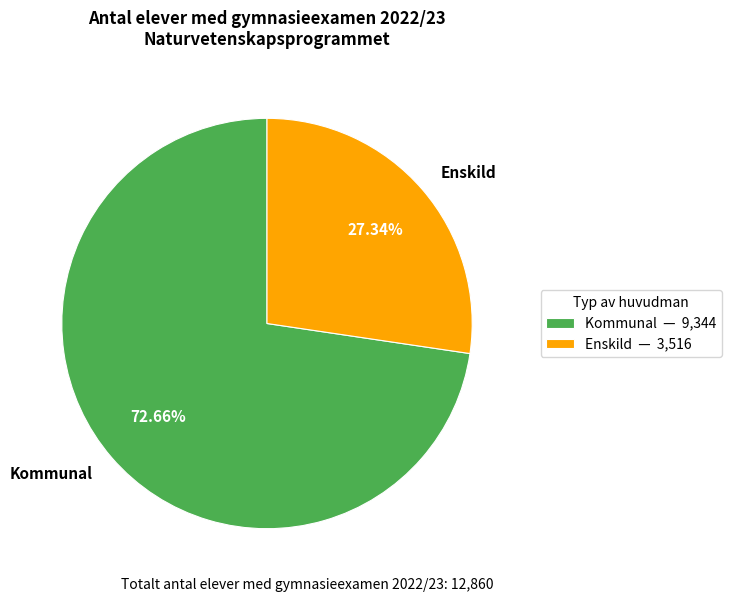

How many segments does this pie chart have?

2